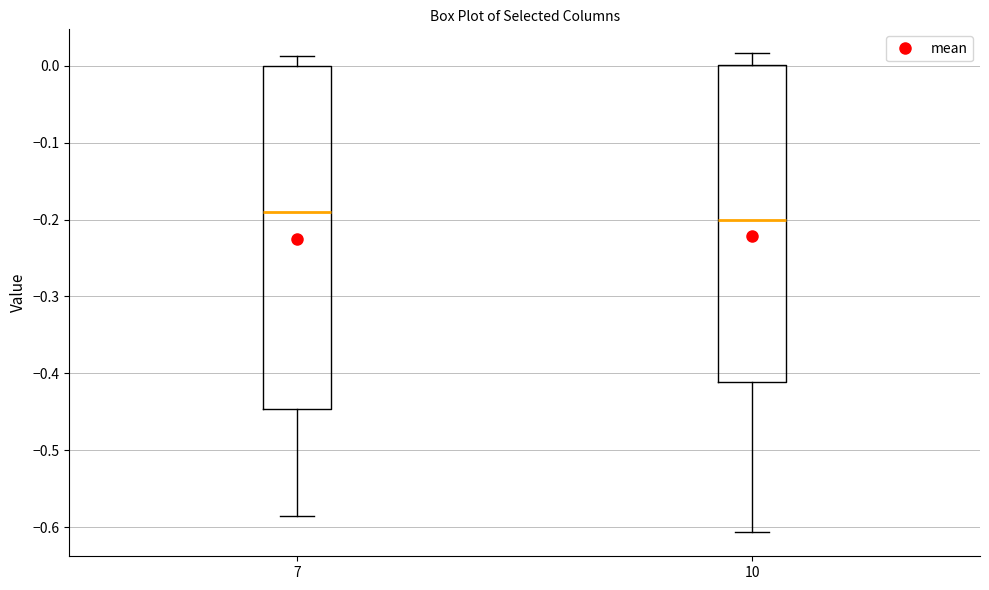

Reading left to right, transcribe this box plot: for each box, give where its median line is, the range the box spans, and where its two whiskers end, as read against the y-axis. The values are not printed on the chart, so give them approximately, as read against the axis.

7: median -0.19, box -0.45 to 0.00, whiskers -0.59 to 0.01
10: median -0.20, box -0.41 to 0.00, whiskers -0.61 to 0.02